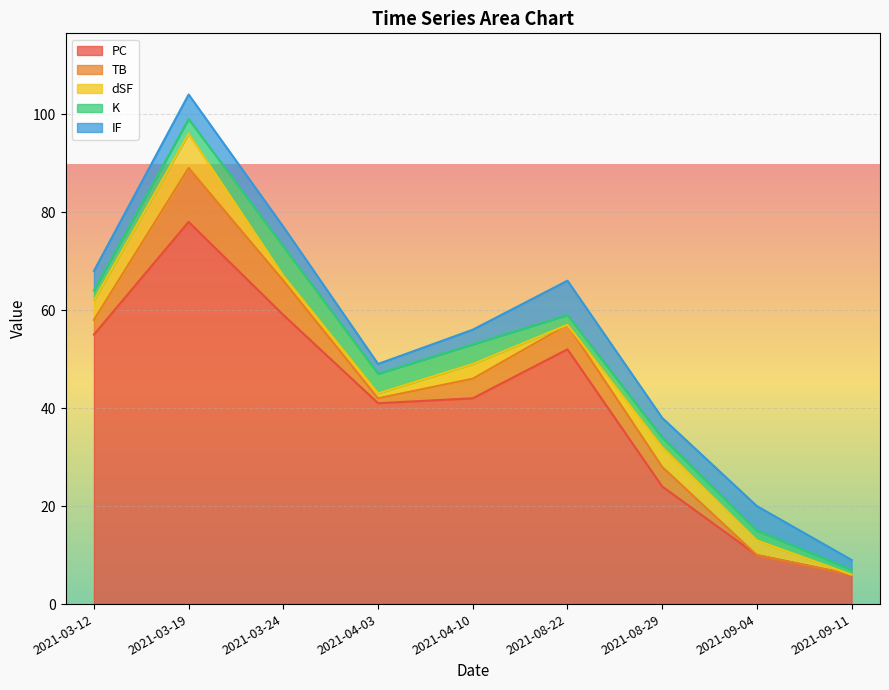

Which series has the largest range (max minus min)?

PC